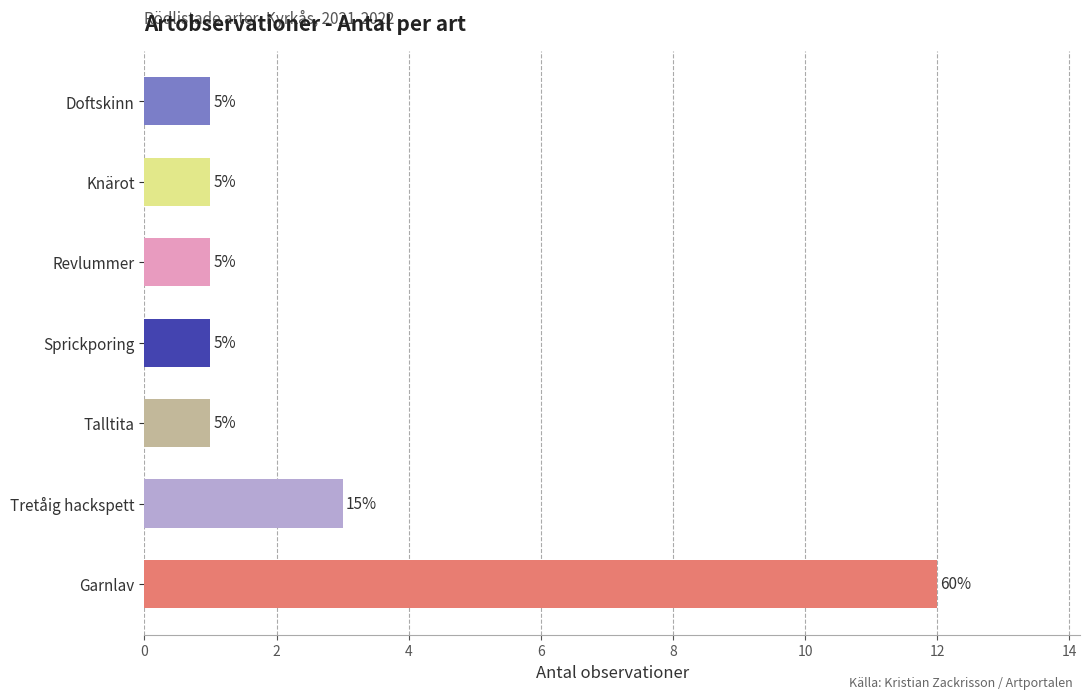

Does the chart contain any negative values?

No